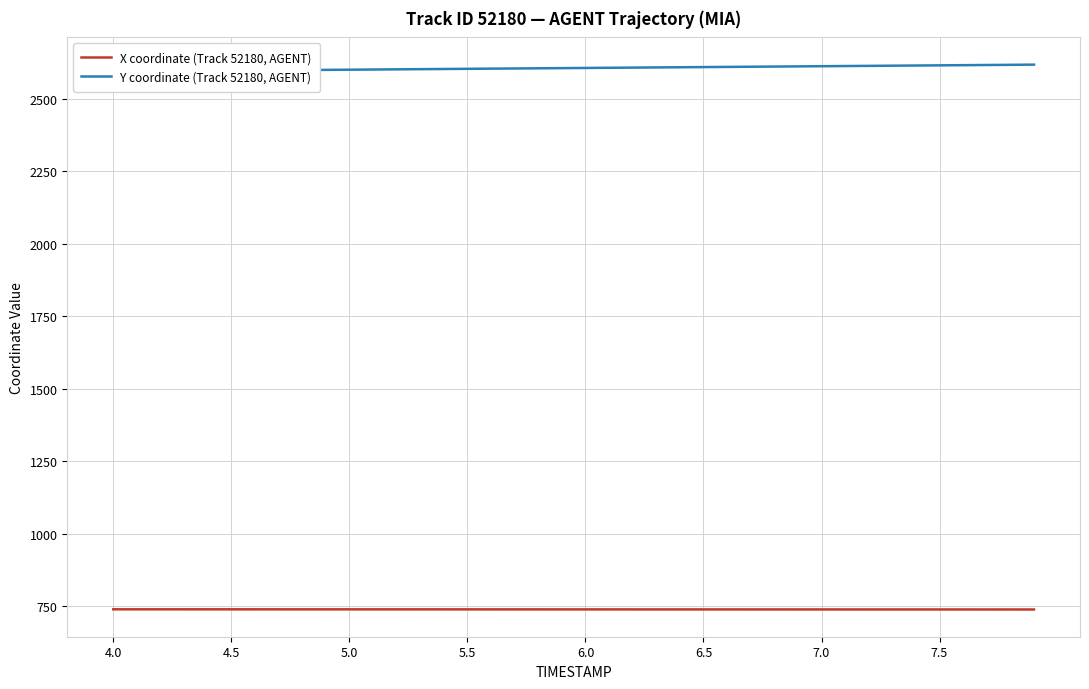

What are all the series names shown in the legend?

X coordinate (Track 52180, AGENT), Y coordinate (Track 52180, AGENT)